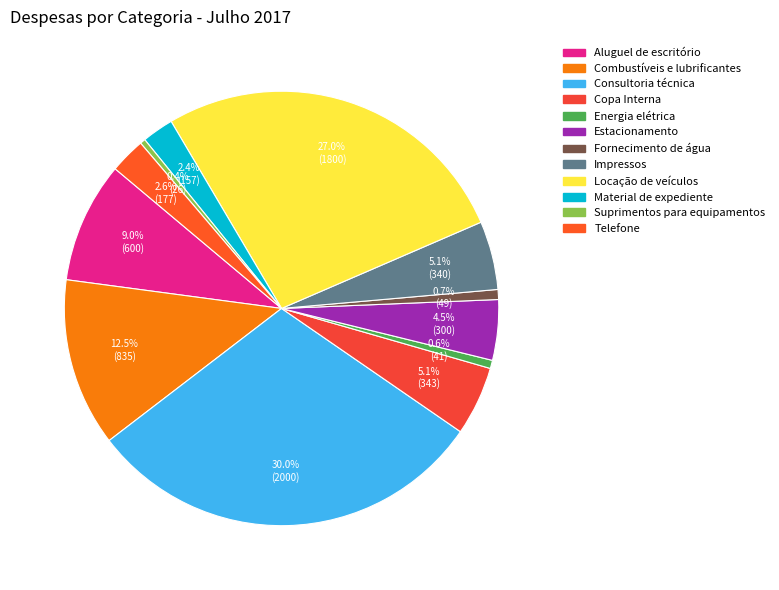

Count the number of slices in the pie.

12